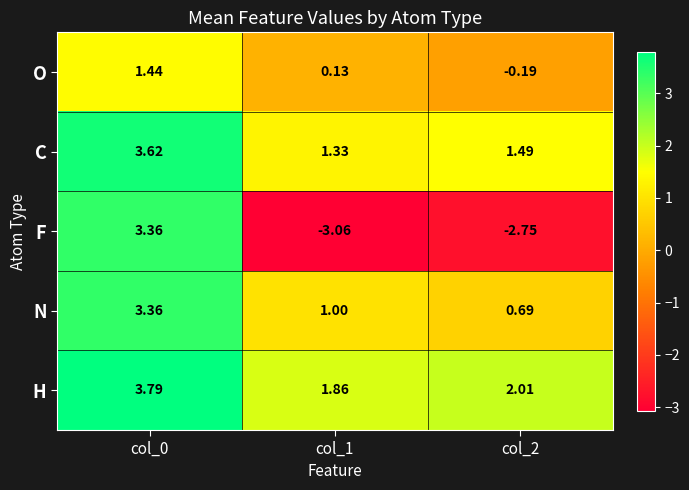

Count the number of data series in this chart.

5